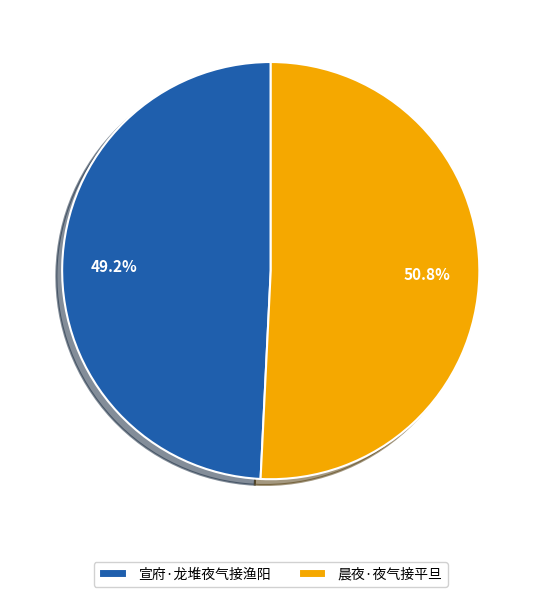

Count the number of slices in the pie.

2